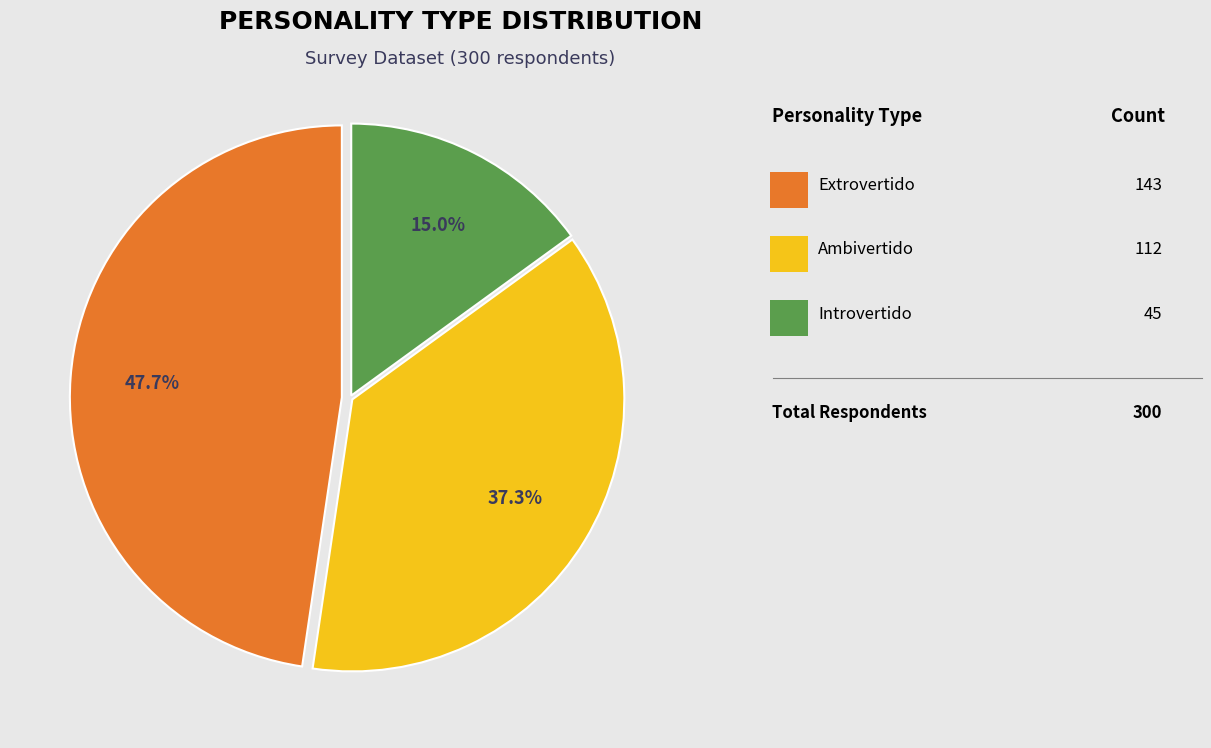

Is there a majority slice in this chart?

No